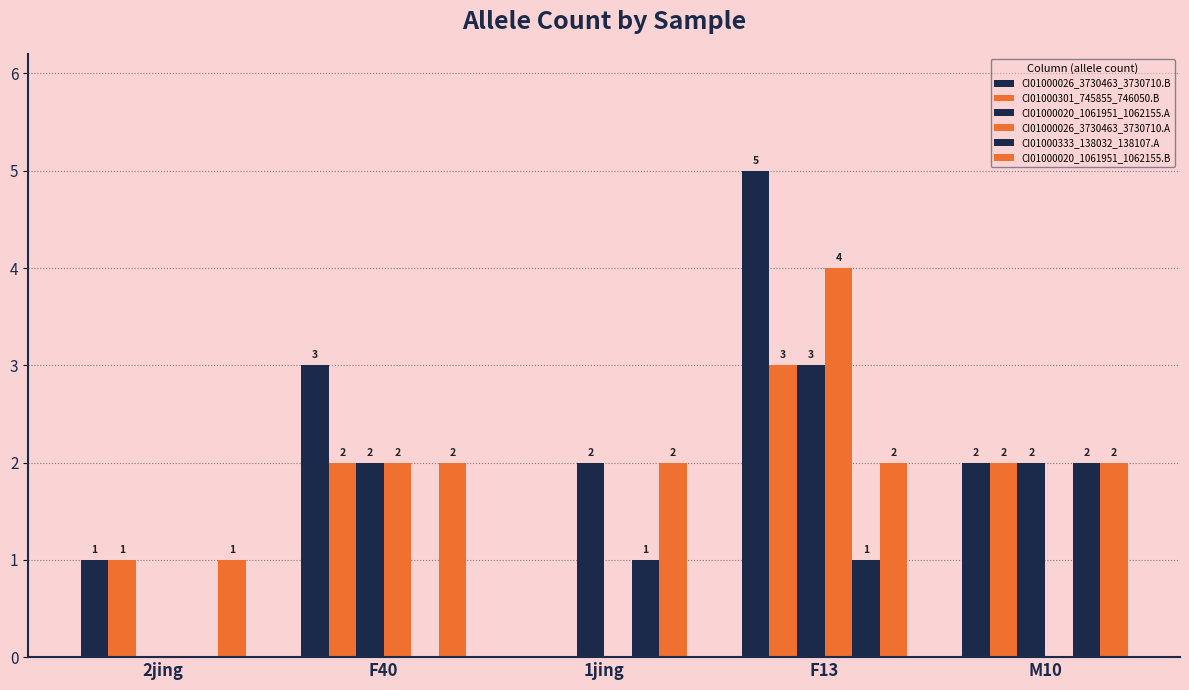

Rank the series at F13 from highest to lowest value.

CI01000026_3730463_3730710.B, CI01000026_3730463_3730710.A, CI01000301_745855_746050.B, CI01000020_1061951_1062155.A, CI01000020_1061951_1062155.B, CI01000333_138032_138107.A